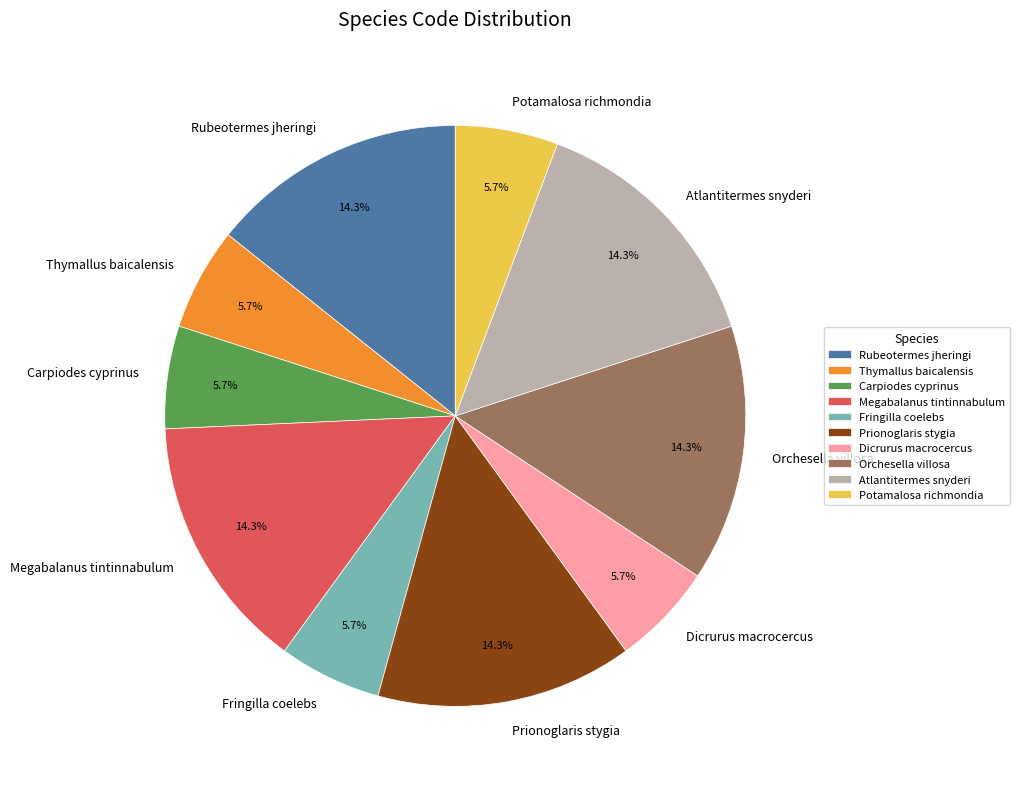

Combined, what portion of the pie is Thymallus baicalensis and Atlantitermes snyderi?

20.0%